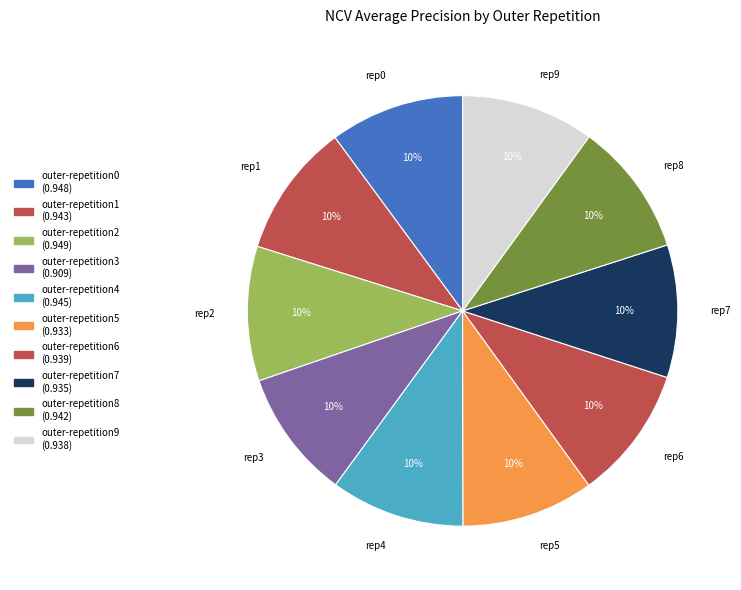

Rank the categories by value from highest to lowest.

outer-repetition2, outer-repetition0, outer-repetition4, outer-repetition1, outer-repetition8, outer-repetition6, outer-repetition9, outer-repetition7, outer-repetition5, outer-repetition3